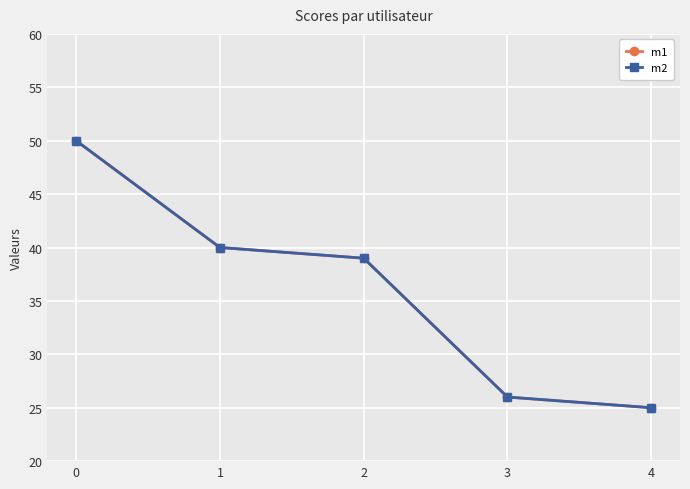

List the series in order of their peak value, lowest first.

m1, m2